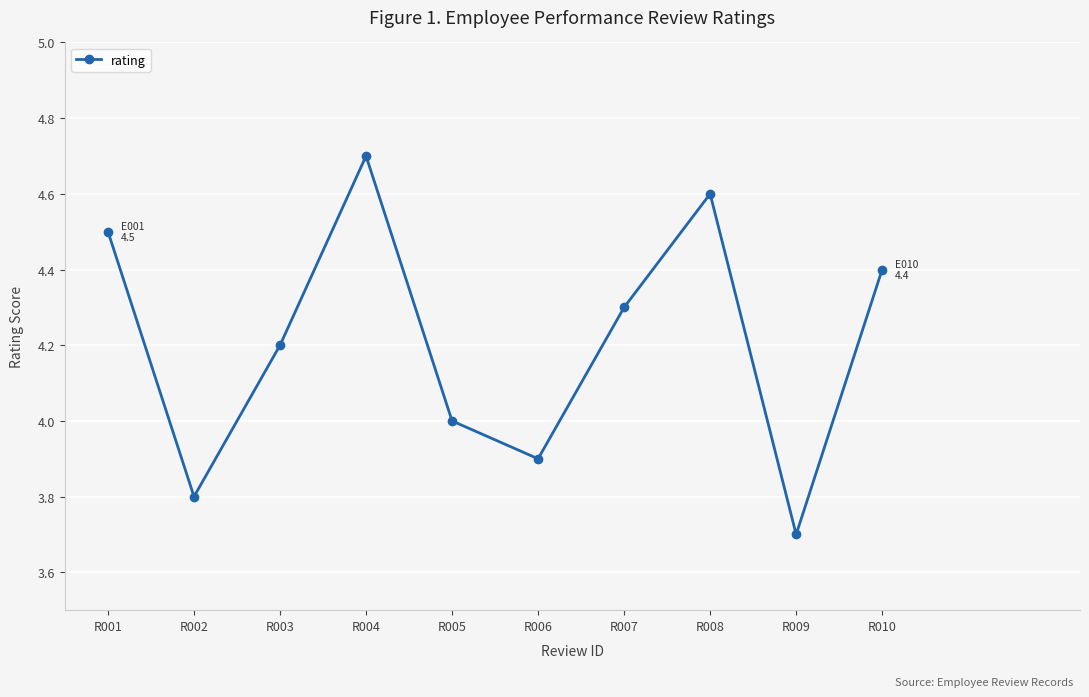

What is the difference between the values at R008 and R002?

0.8